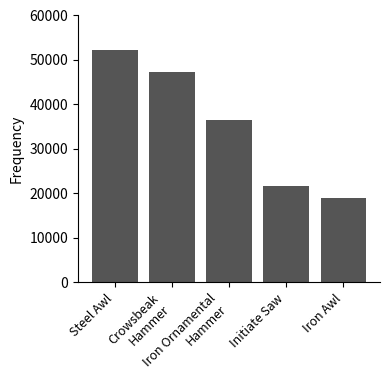

Which has a higher value, Initiate Saw or Crowsbeak
Hammer?

Crowsbeak
Hammer